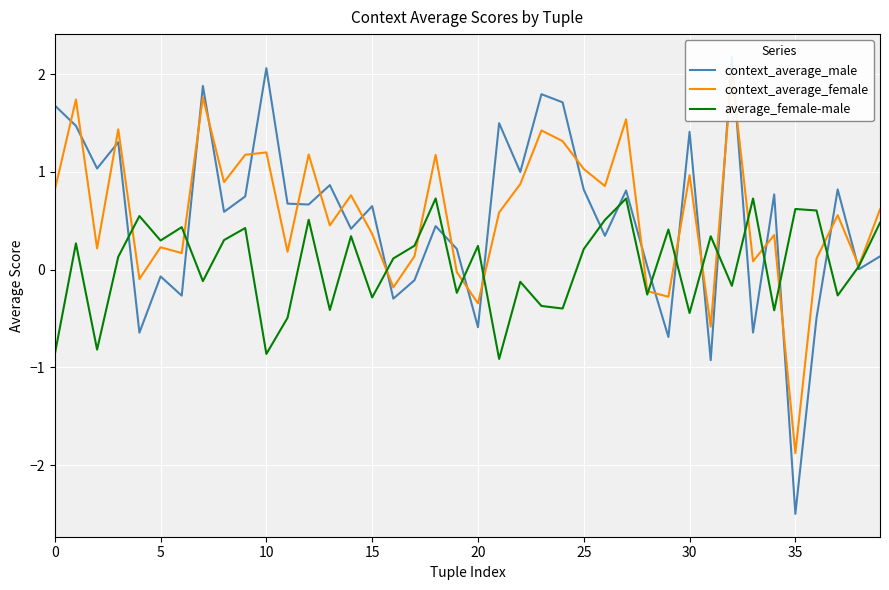

What is the lowest value of the average_female-male series?

-0.9